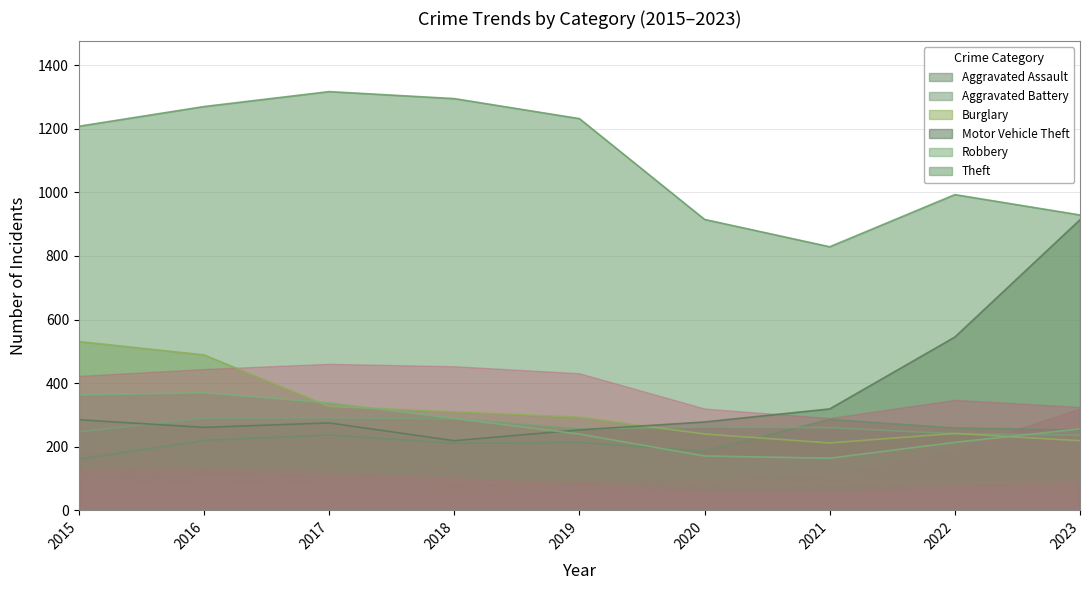

What is the value of the Aggravated Battery point at the 4th from the left?

288